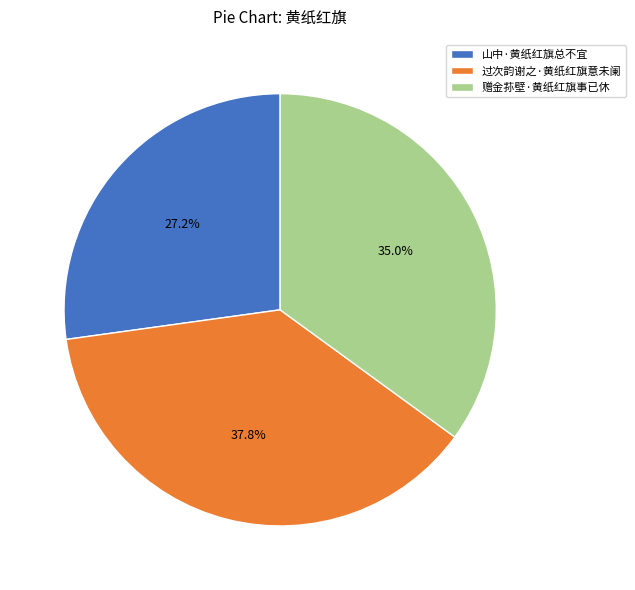

What percentage is the 赠金荪壁·黄纸红旗事已休 slice, to the nearest percent?

35%